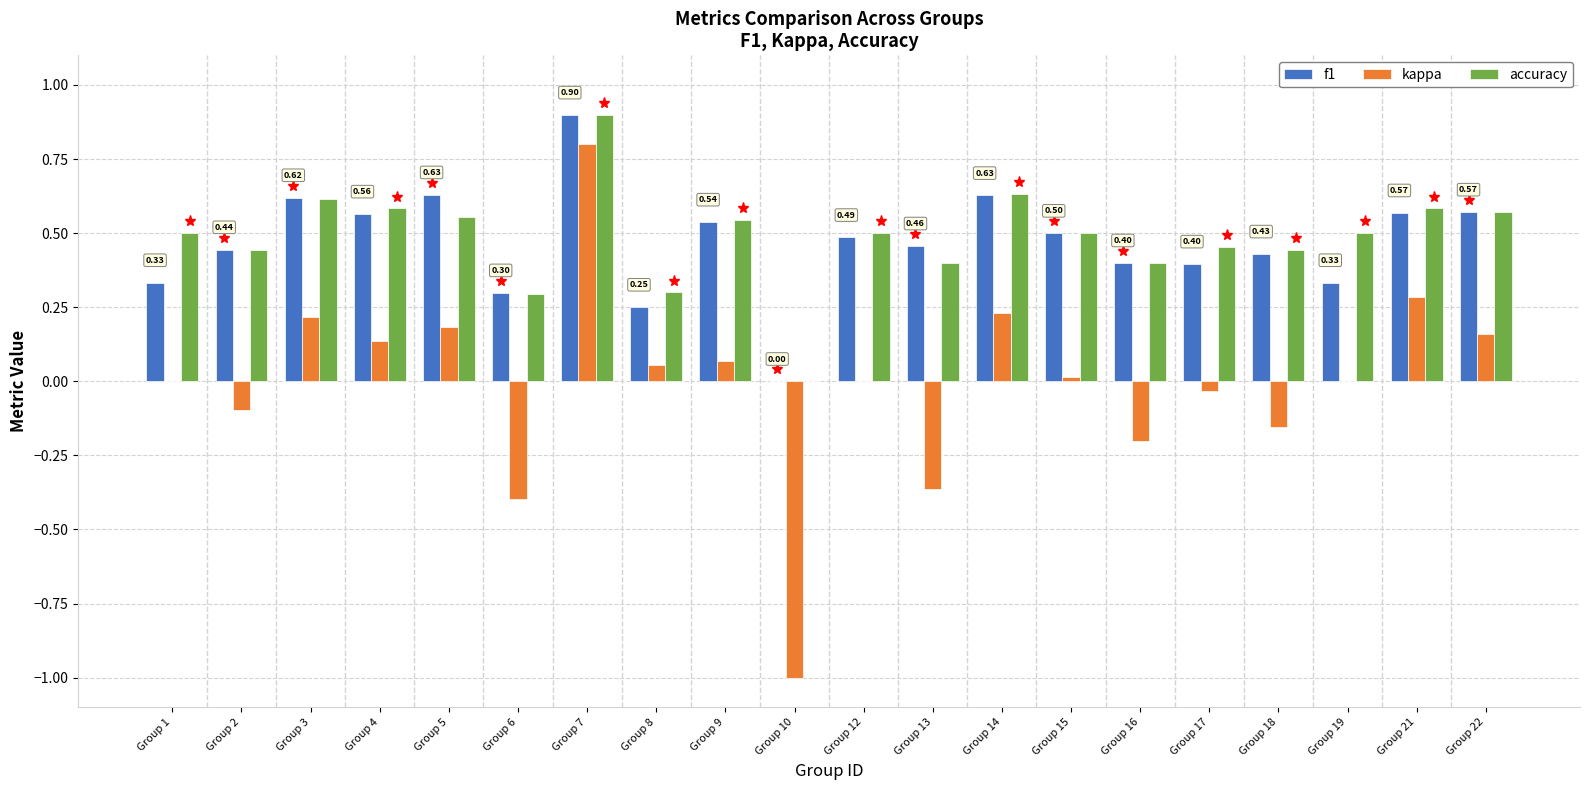

Is the value of kappa at Group 8 greater than the value of f1 at Group 22?

No